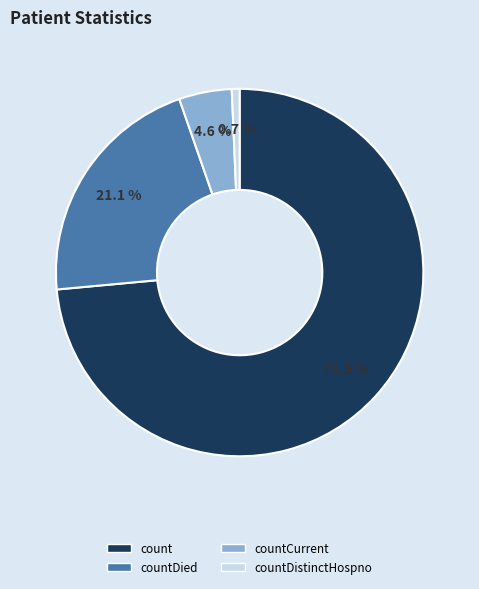

To the nearest percent, what is the combined percentage of count and countDistinctHospno?

74%